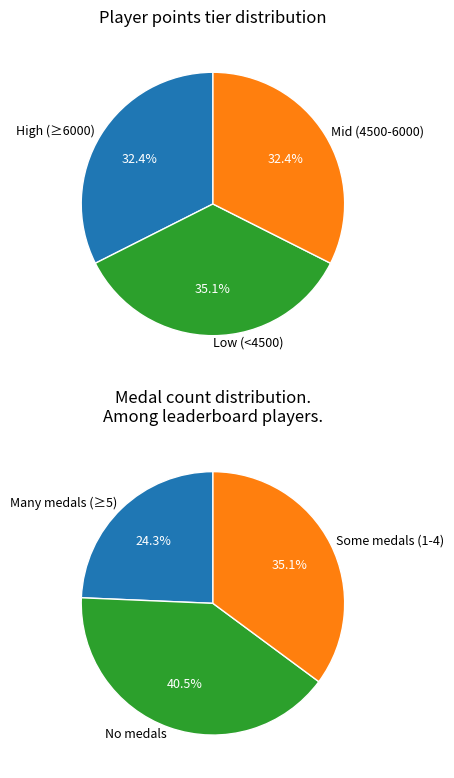

Does shoutplenty account for over 50% of the chart?

No